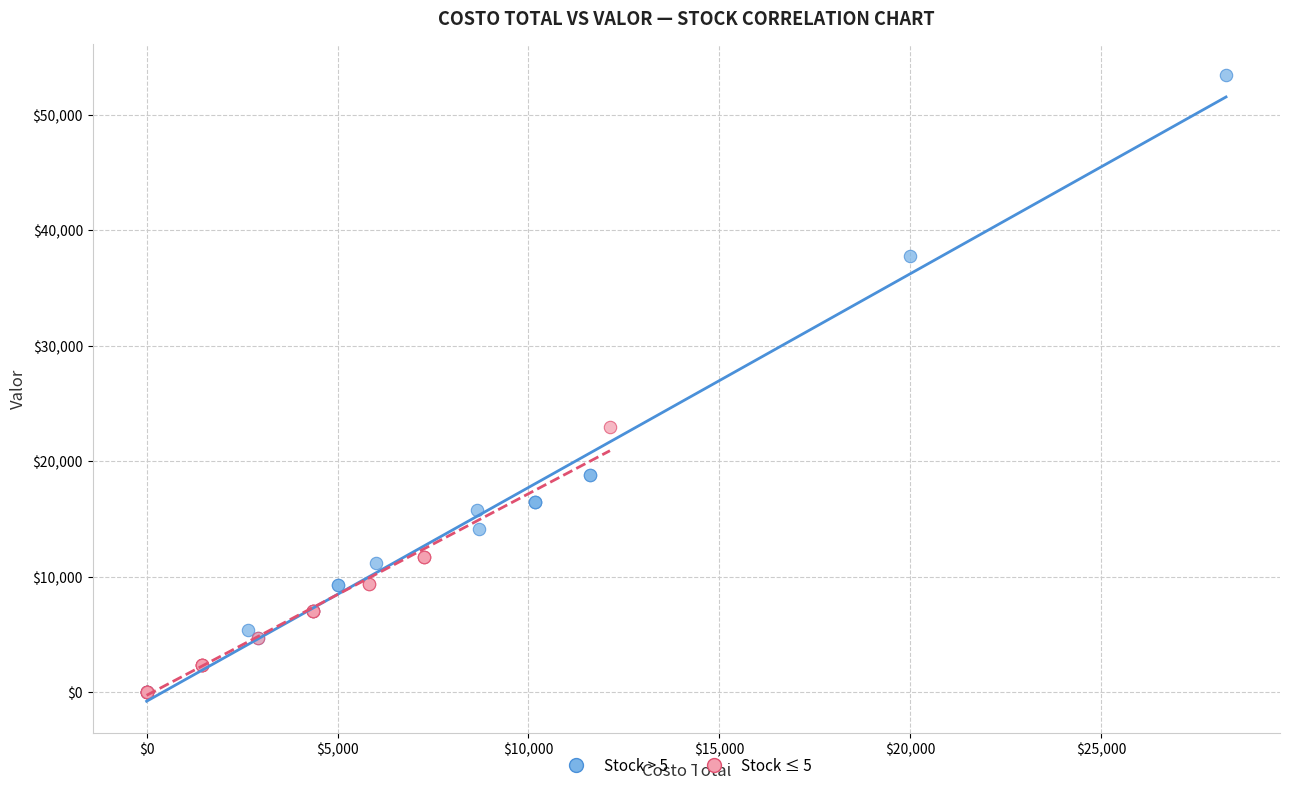

Which series has the widest spread of Y values?

Stock > 5